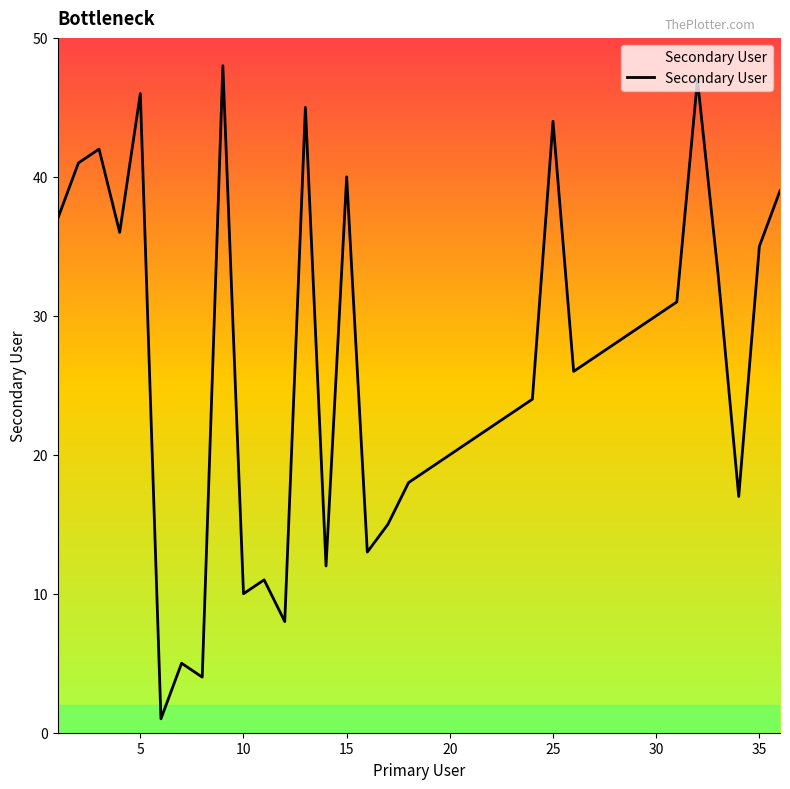

Count the number of data series in this chart.

1